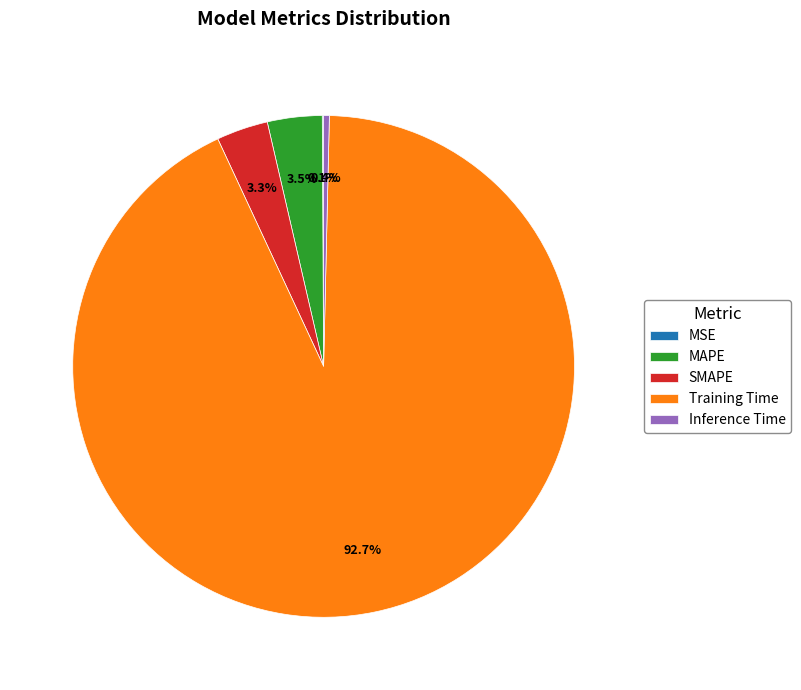

What is the largest slice in the pie chart?

Training Time